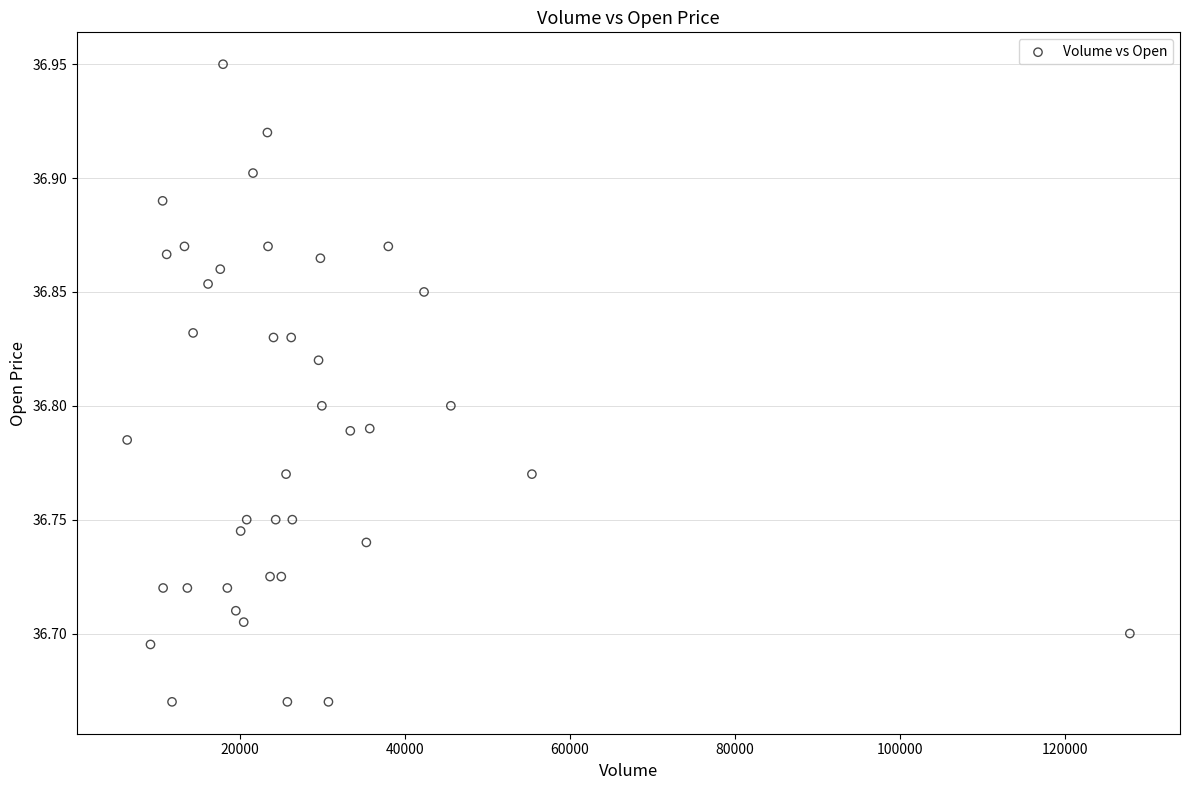

What is the range of X values (max minus min)?

121624.0